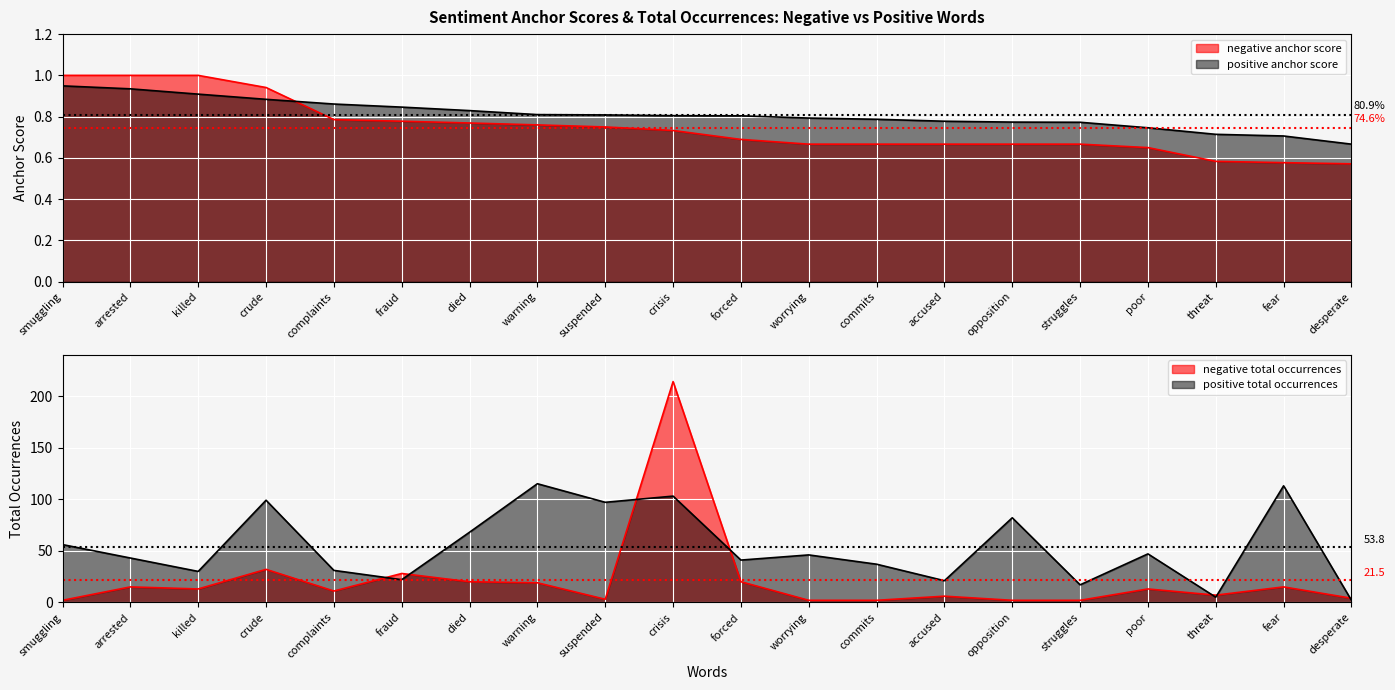

Reading left to right, extract all data points from this chart.

negative anchor score: smuggling=1.0	arrested=1.0	killed=1.0	crude=0.9	complaints=0.8	fraud=0.8	died=0.8	warning=0.8	suspended=0.8	crisis=0.7	forced=0.7	worrying=0.7	commits=0.7	accused=0.7	opposition=0.7	struggles=0.7	poor=0.7	threat=0.6	fear=0.6	desperate=0.6
negative total occurrences: smuggling=2.0	arrested=15.0	killed=13.0	crude=32.0	complaints=11.0	fraud=28.0	died=20.0	warning=19.0	suspended=3.0	crisis=214.0	forced=20.0	worrying=2.0	commits=2.0	accused=6.0	opposition=2.0	struggles=2.0	poor=13.0	threat=7.0	fear=15.0	desperate=4.0
positive anchor score: smuggling=0.9	arrested=0.9	killed=0.9	crude=0.9	complaints=0.9	fraud=0.8	died=0.8	warning=0.8	suspended=0.8	crisis=0.8	forced=0.8	worrying=0.8	commits=0.8	accused=0.8	opposition=0.8	struggles=0.8	poor=0.7	threat=0.7	fear=0.7	desperate=0.7
positive total occurrences: smuggling=56.0	arrested=43.0	killed=30.0	crude=99.0	complaints=31.0	fraud=22.0	died=68.0	warning=115.0	suspended=97.0	crisis=103.0	forced=41.0	worrying=46.0	commits=37.0	accused=21.0	opposition=82.0	struggles=17.0	poor=47.0	threat=5.0	fear=113.0	desperate=2.0